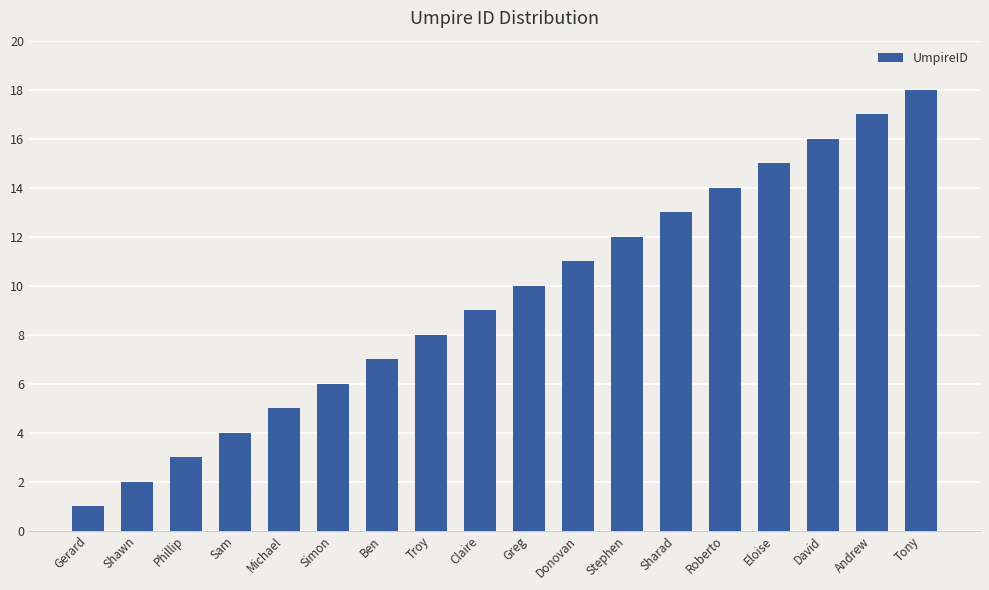

What is the label of the 5th bar from the left?

Michael